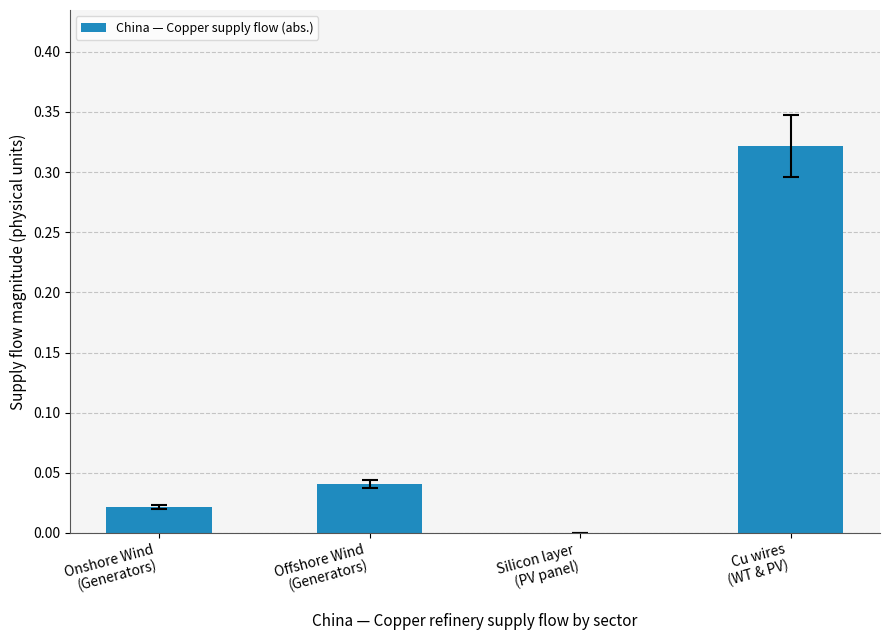

True or false: the data shows 0.0 at Silicon layer
(PV panel).

True